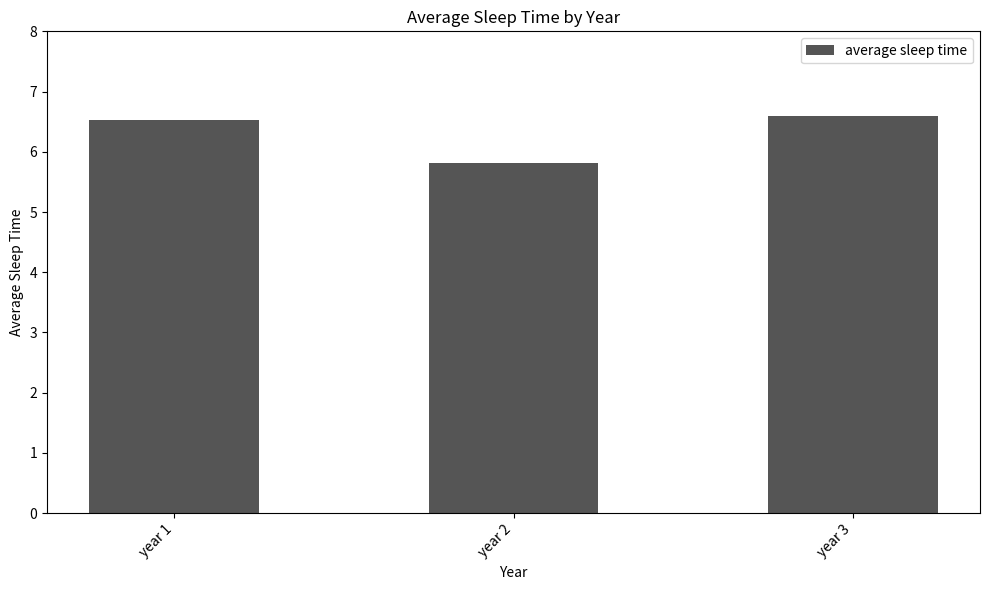

Which has a higher value, year 3 or year 2?

year 3